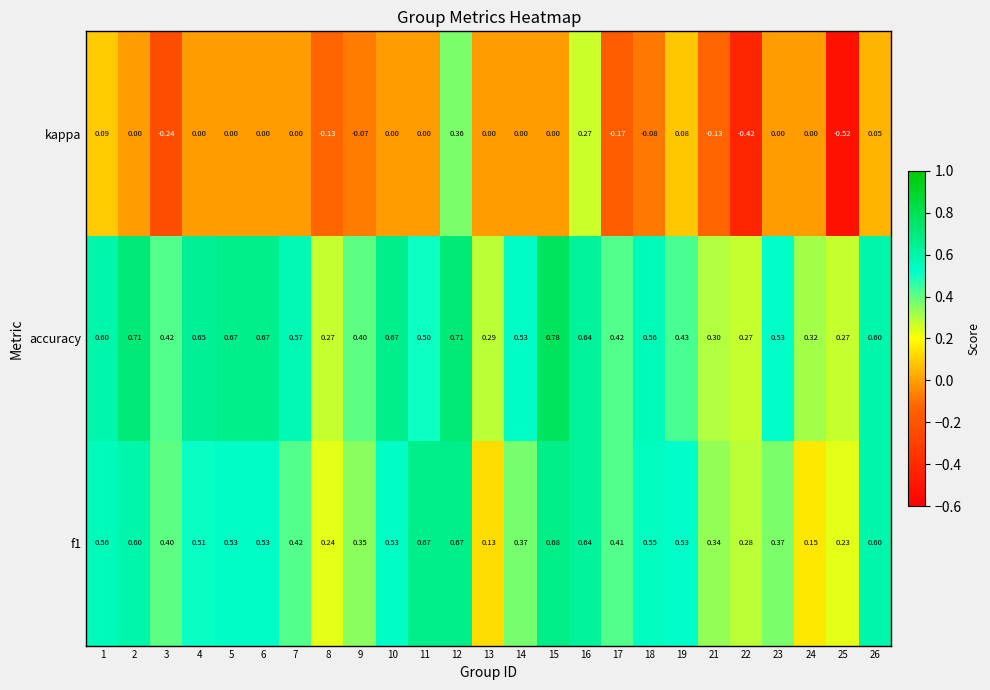

Which series has the largest total across all categories?

accuracy